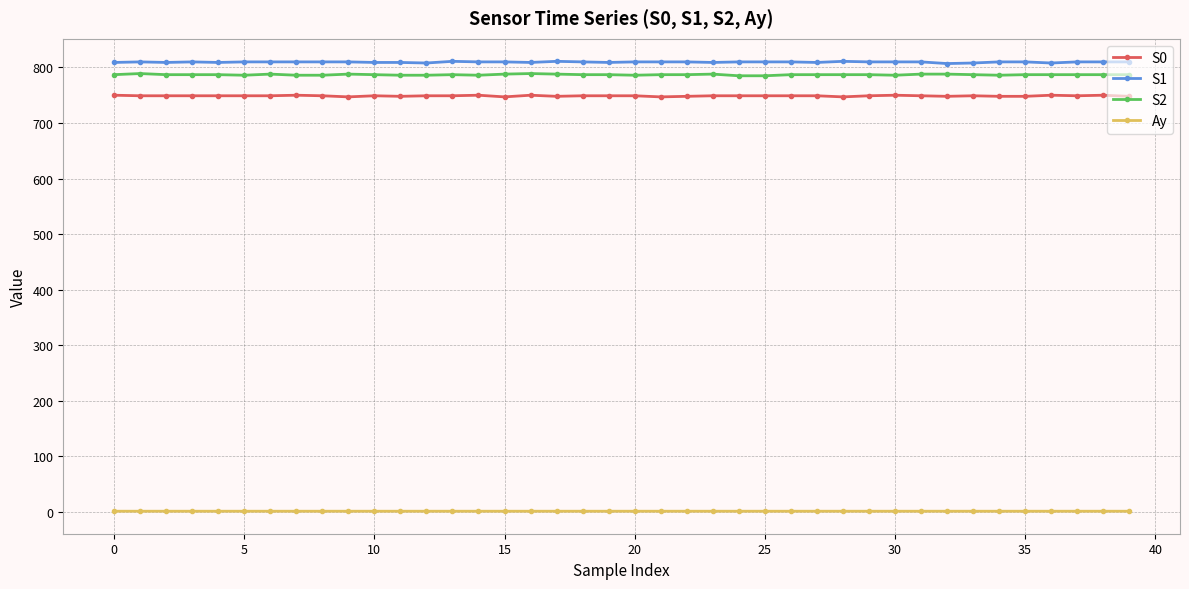

What is the value of the S1 point at the 1st from the left?

809.0